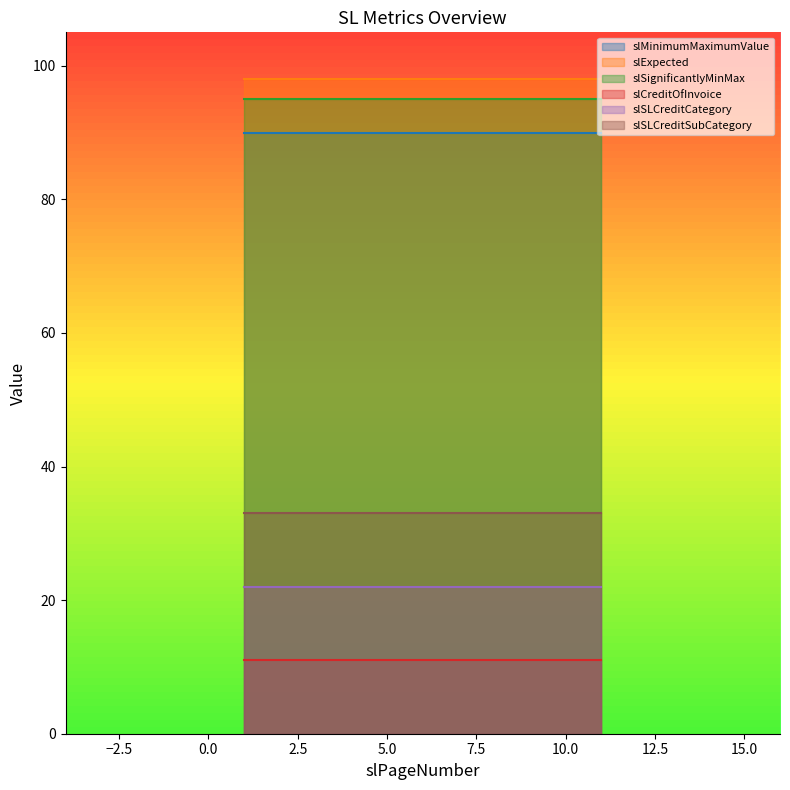

Which has a higher value, 1 or 1?

1